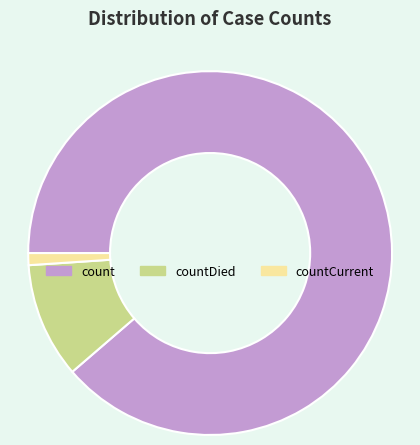

True or false: countDied accounts for 10% of the total.

True